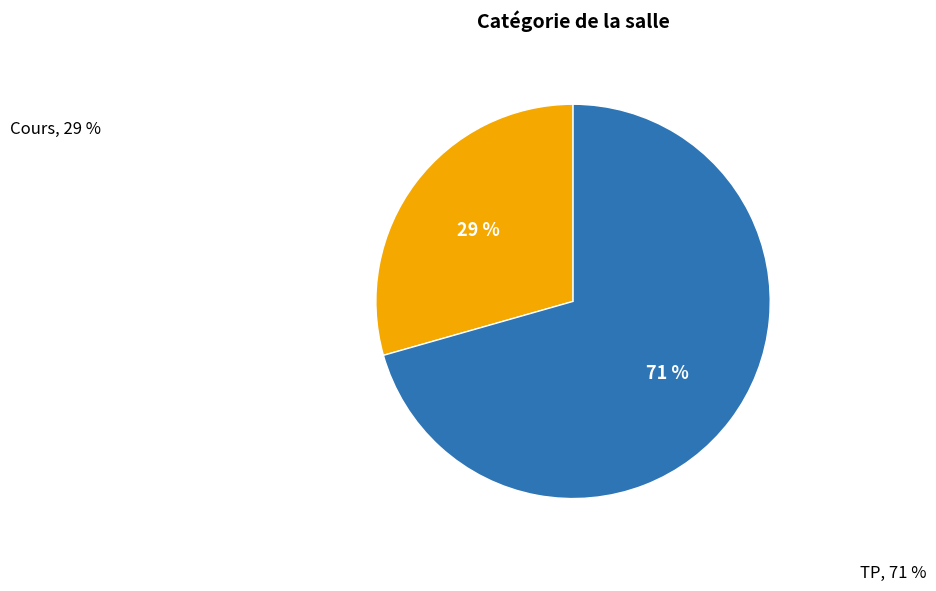

Does any single category account for the majority?

Yes